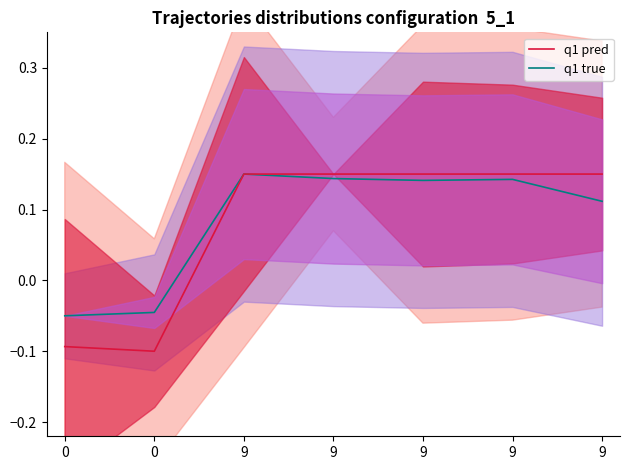

At 0, list the series in order from largest to smallest.

q1 true, q1 pred